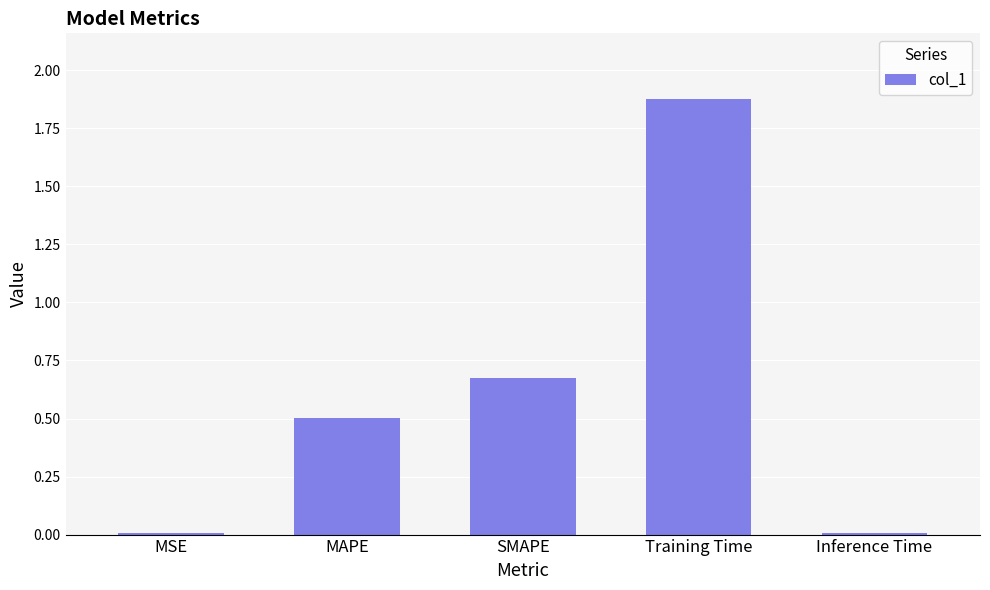

Which label corresponds to the largest value in the chart?

Training Time